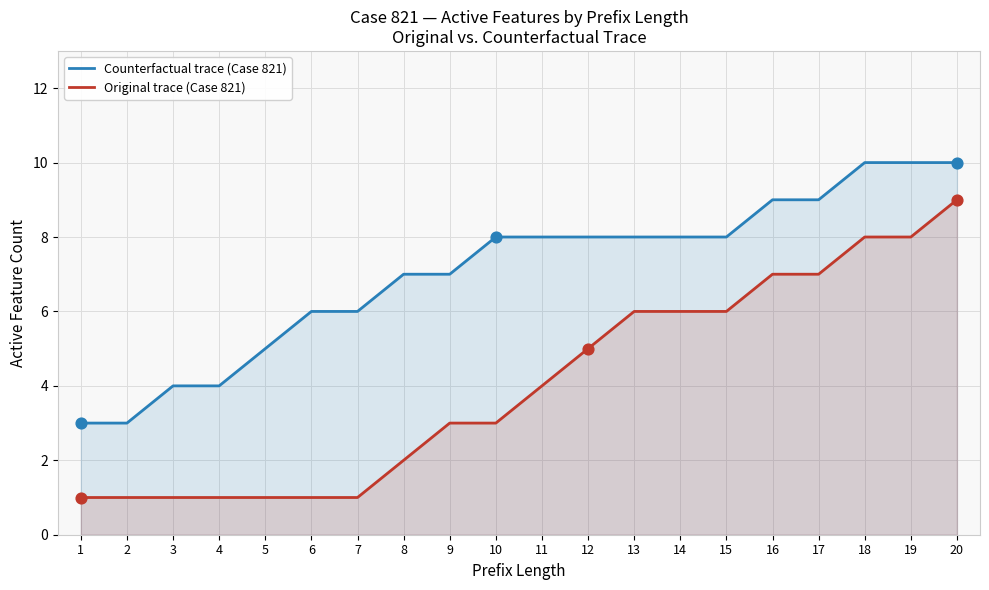

Is the value of Original trace (Case 821) at 11 greater than the value of Counterfactual trace (Case 821) at 7?

No